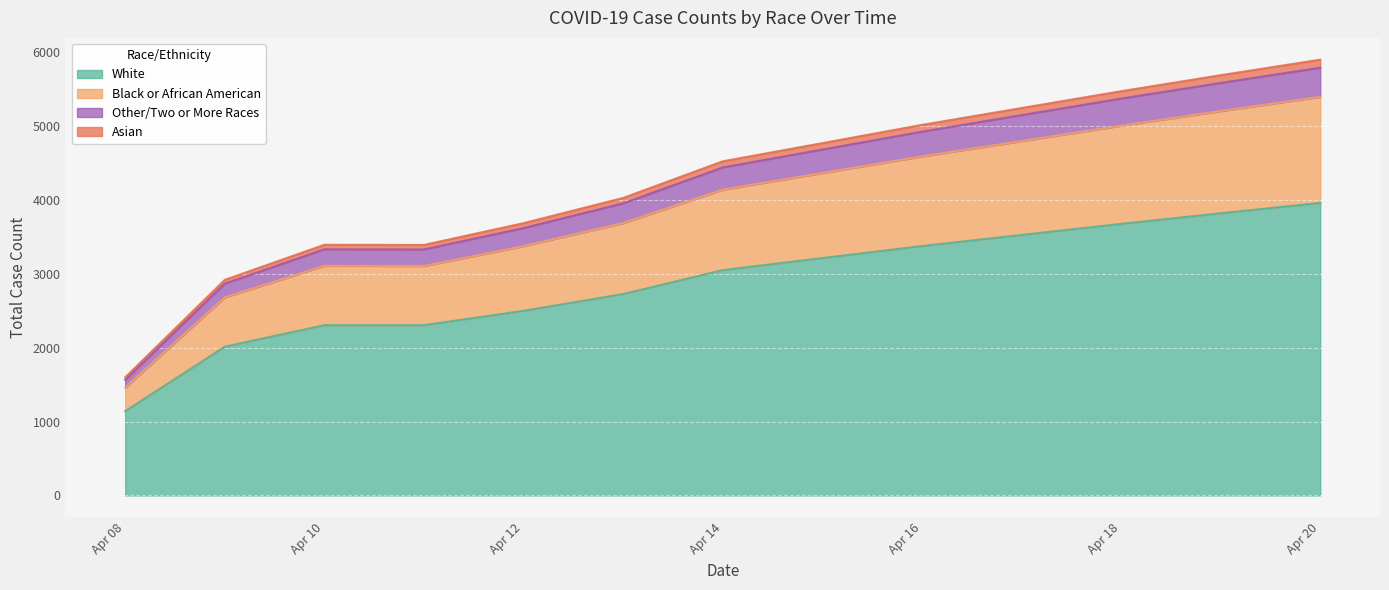

What is the highest value of the White series?

3960